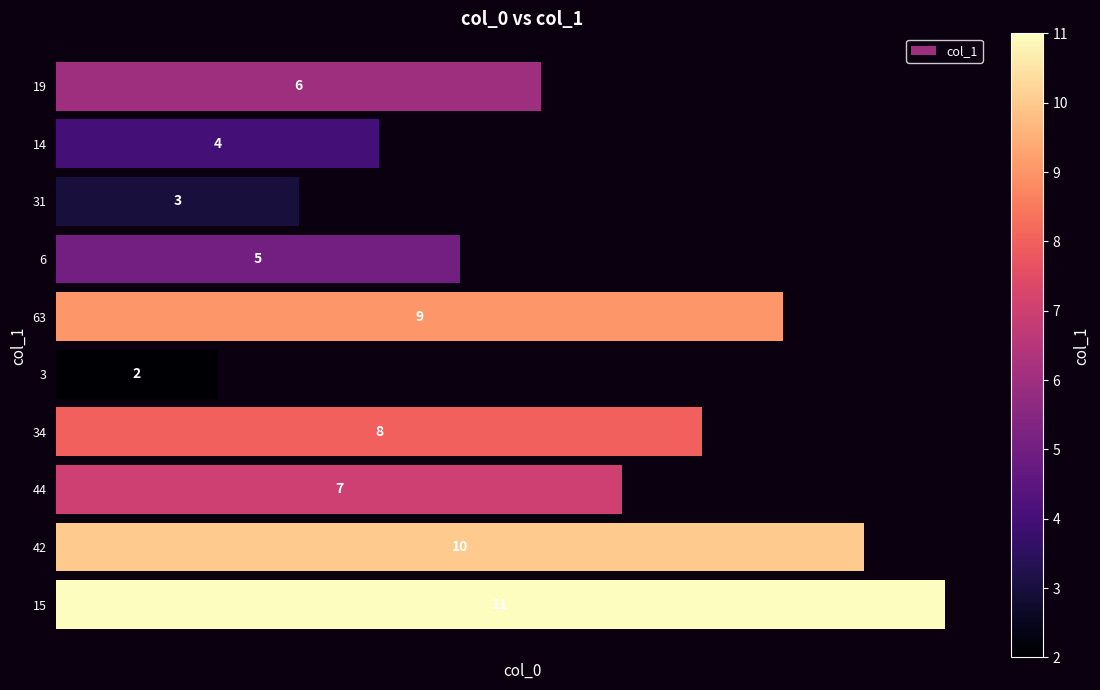

What is the difference between the values at 6 and 3?

3